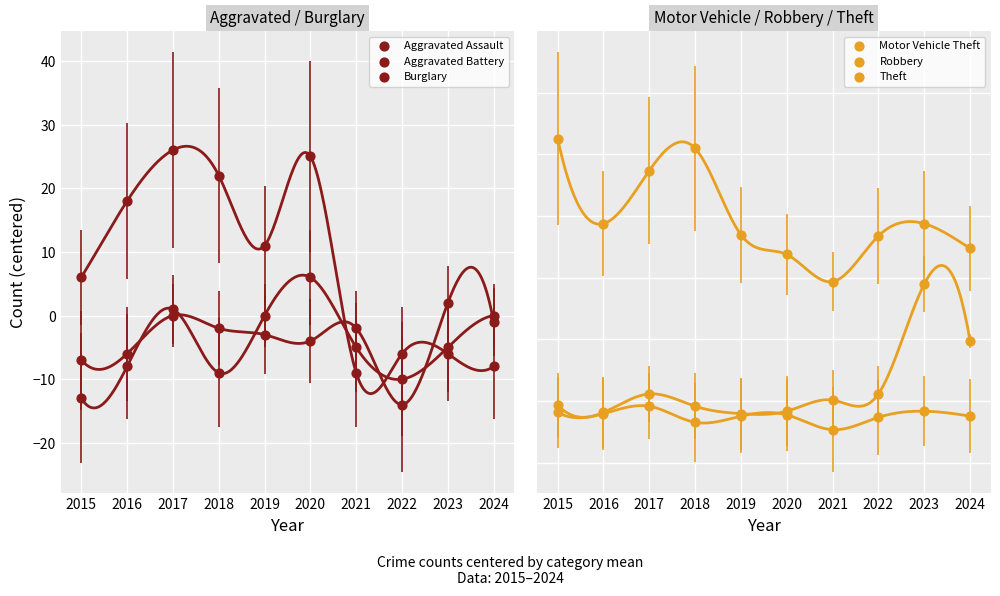

Which series has the largest total across all categories?

Theft